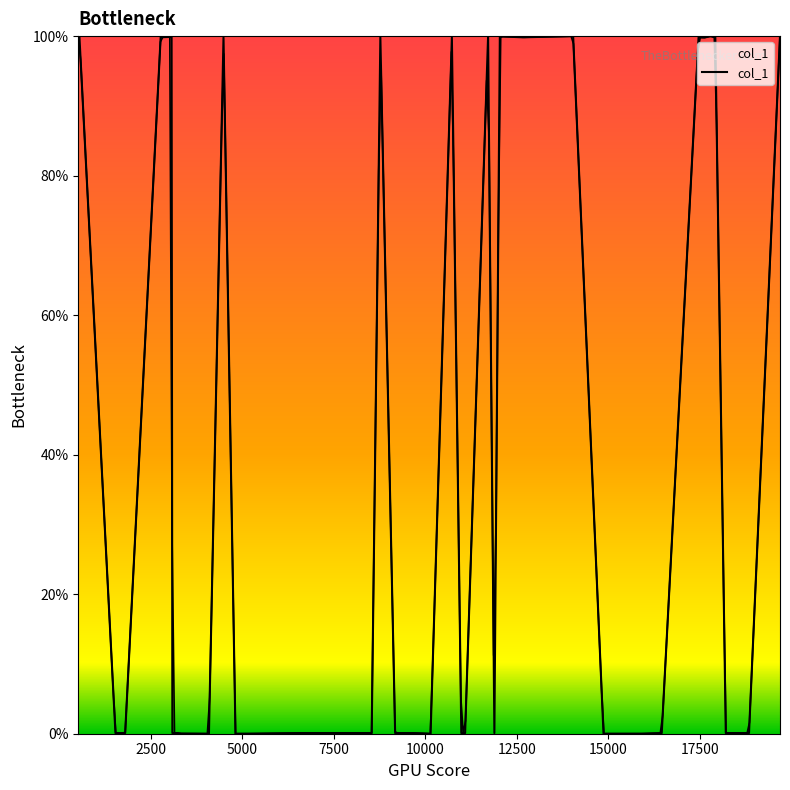

How many values exceed 0?

33